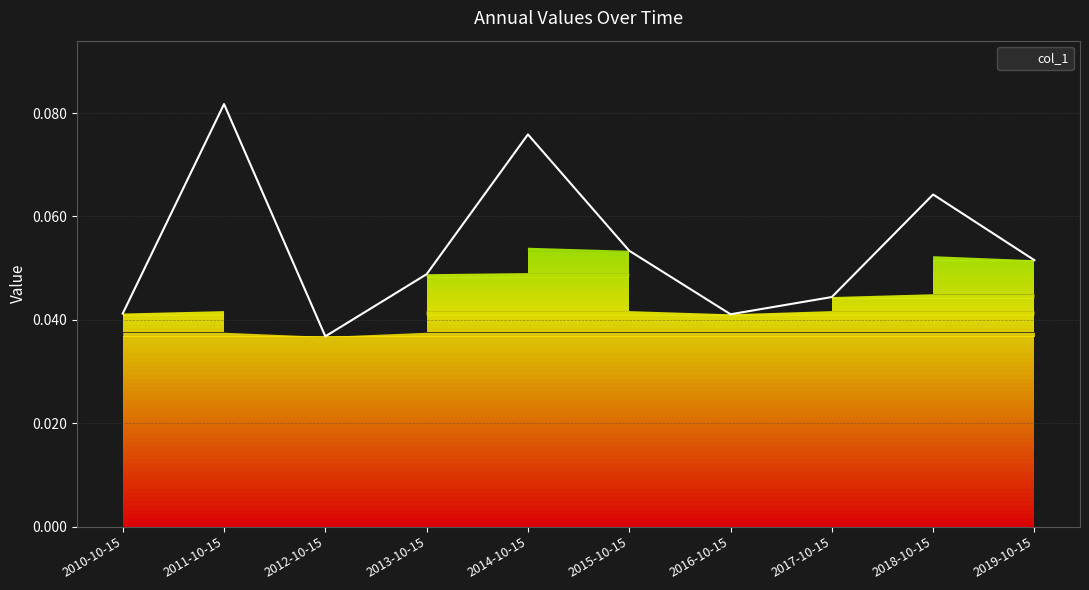

Count the values in the range 0 to 1.

10